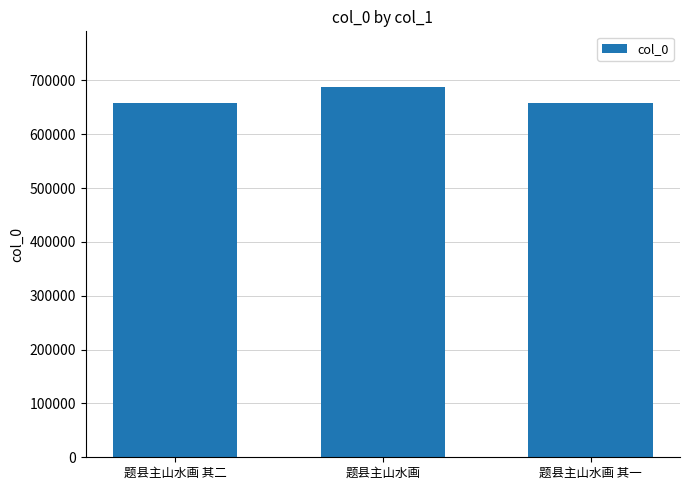

How many categories are shown in the chart?

3